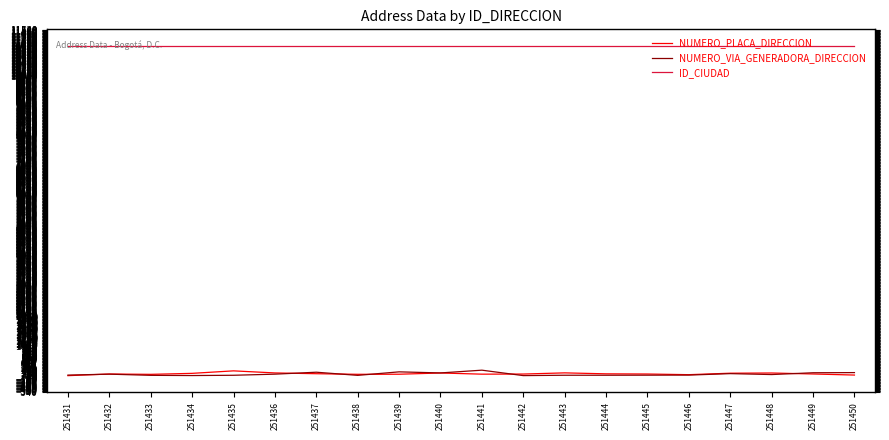

What is the highest value of the ID_CIUDAD series?

11001